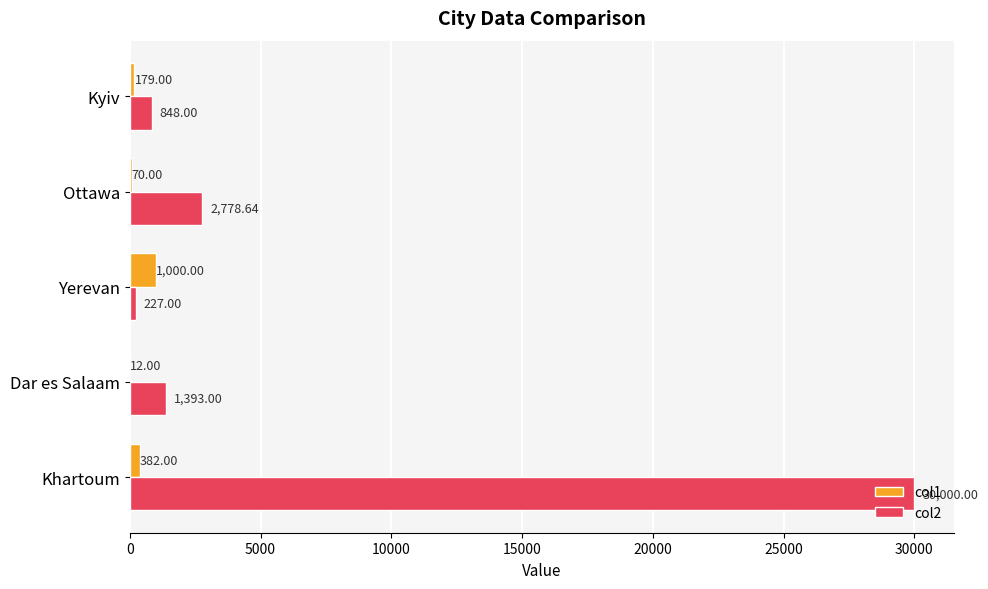

Which category has the highest value in the col1 series?

Yerevan